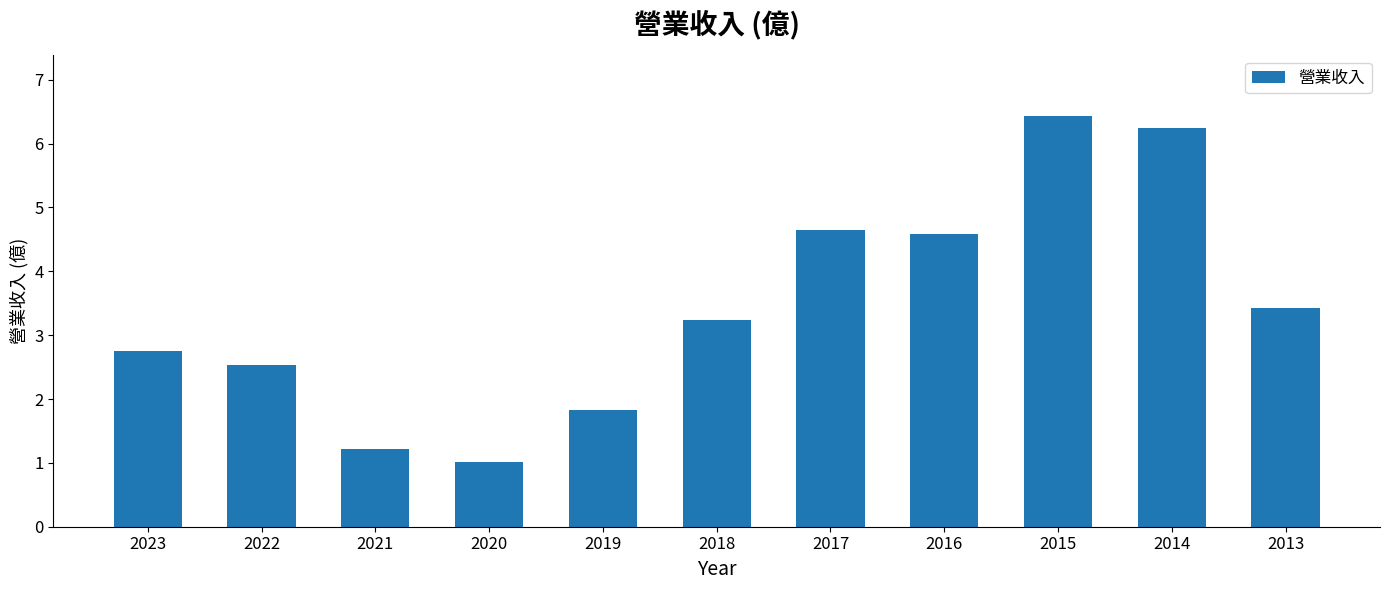

How many values are below 3?

5